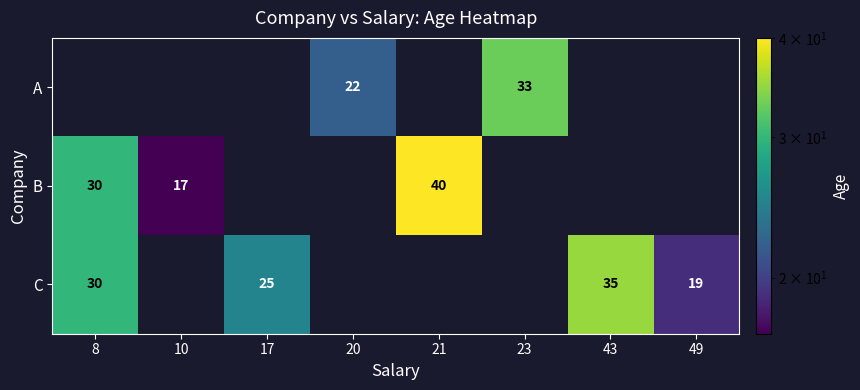

The B series shows 15 at 8. True or false?

False